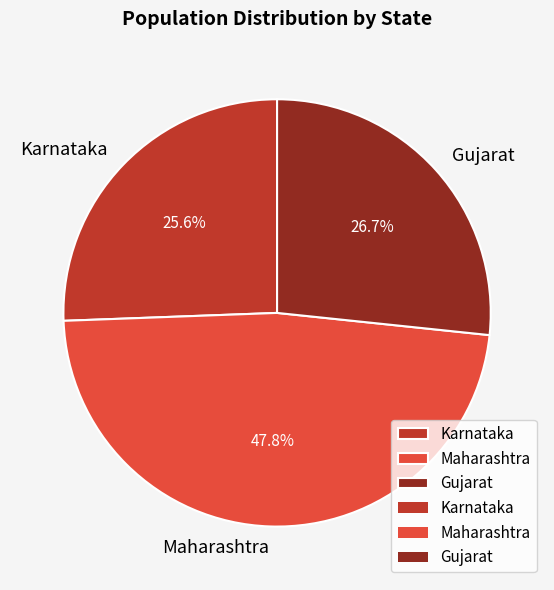

To the nearest percent, what is the difference between the Karnataka and Gujarat slice percentages?

1%